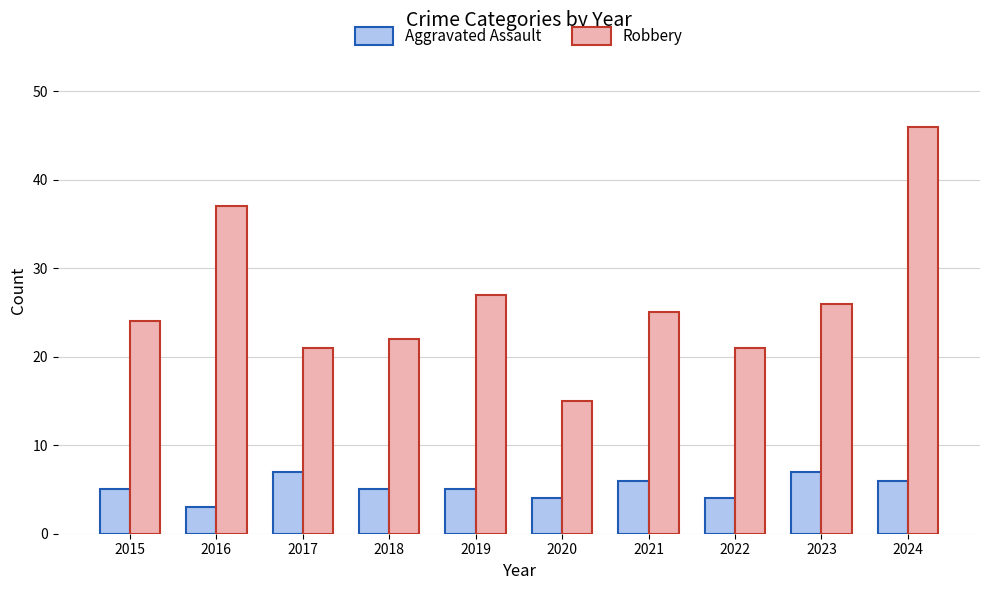

What is the value of the Robbery bar at the 7th from the left?

25